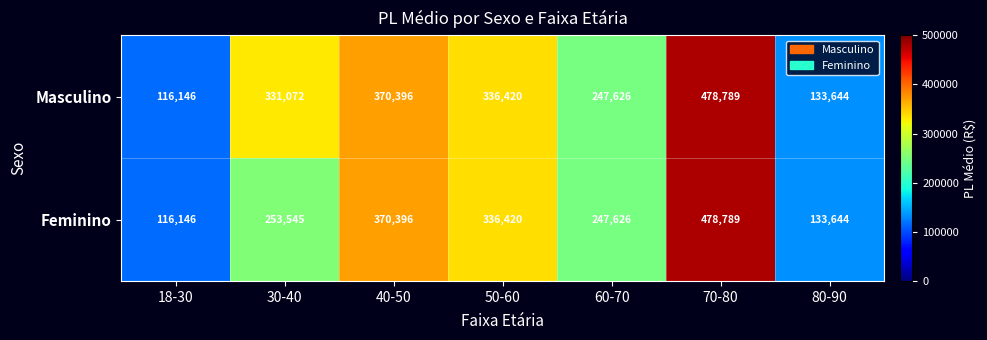

How many data points does each series have?

7